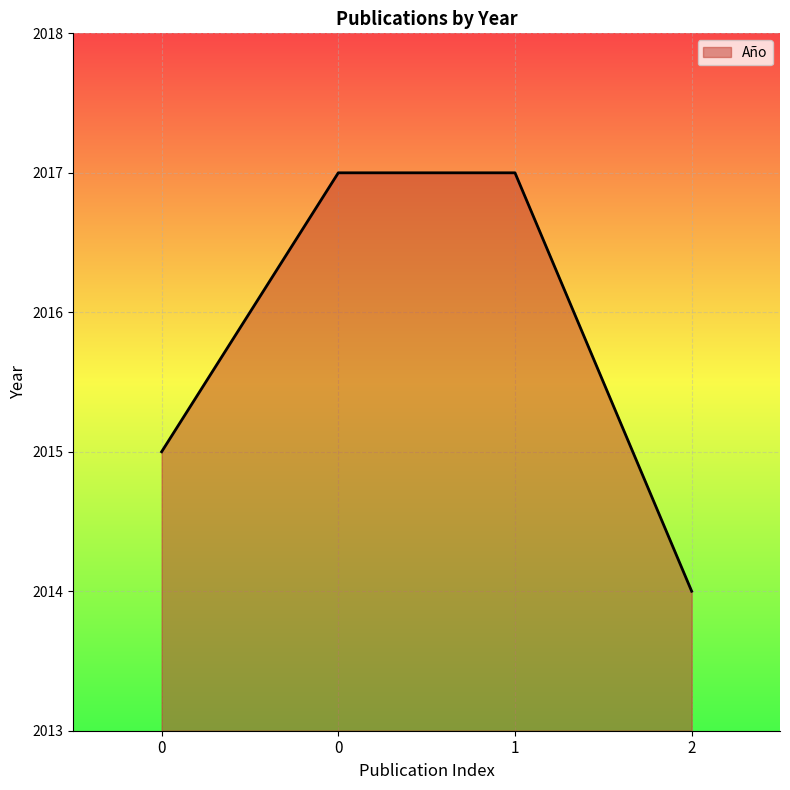

At which category does the chart reach its minimum across all series?

2